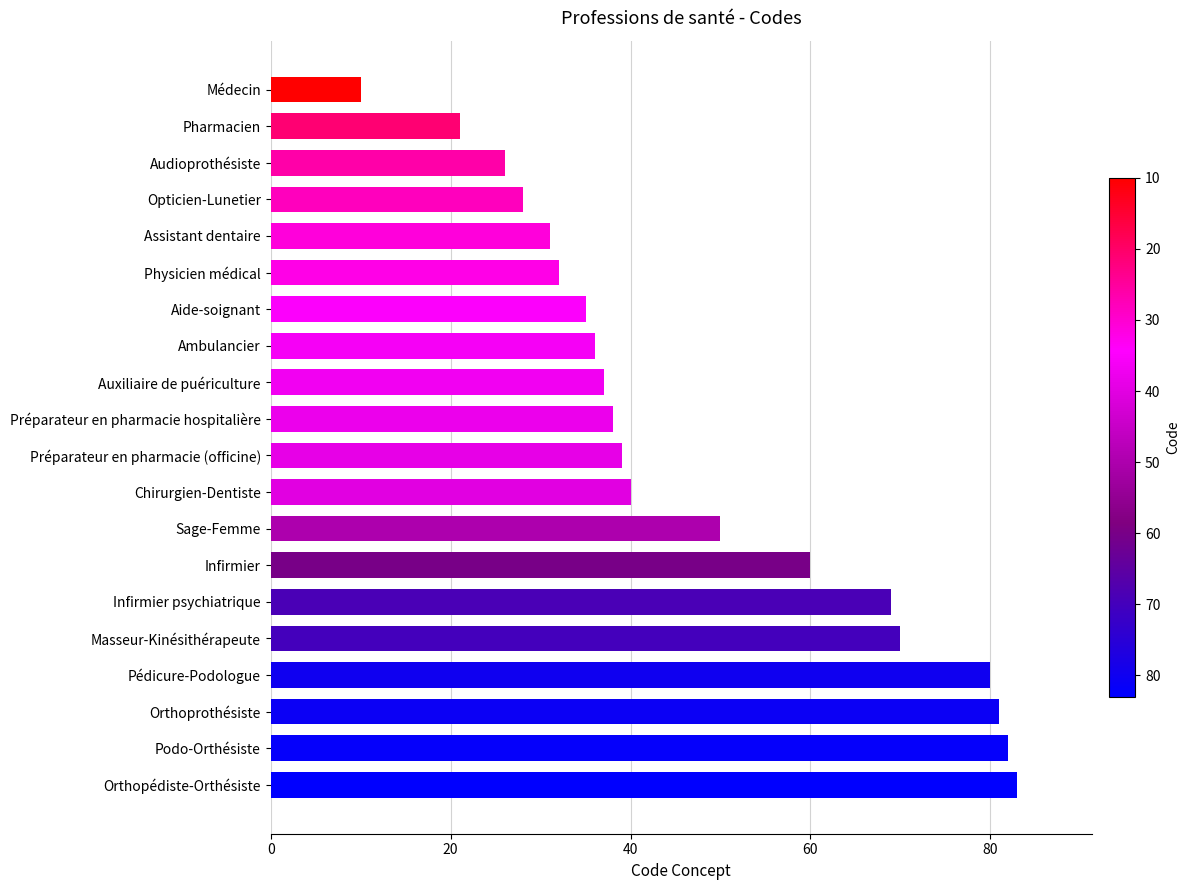

Are the bars grouped side by side (vs. stacked)?

No